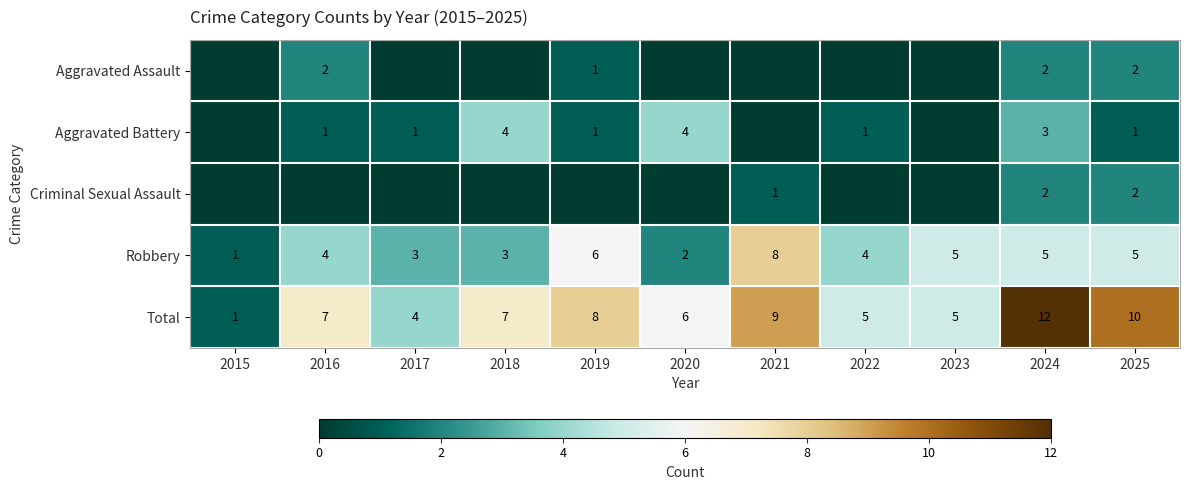

Count the Robbery values in the range 3 to 5.

7